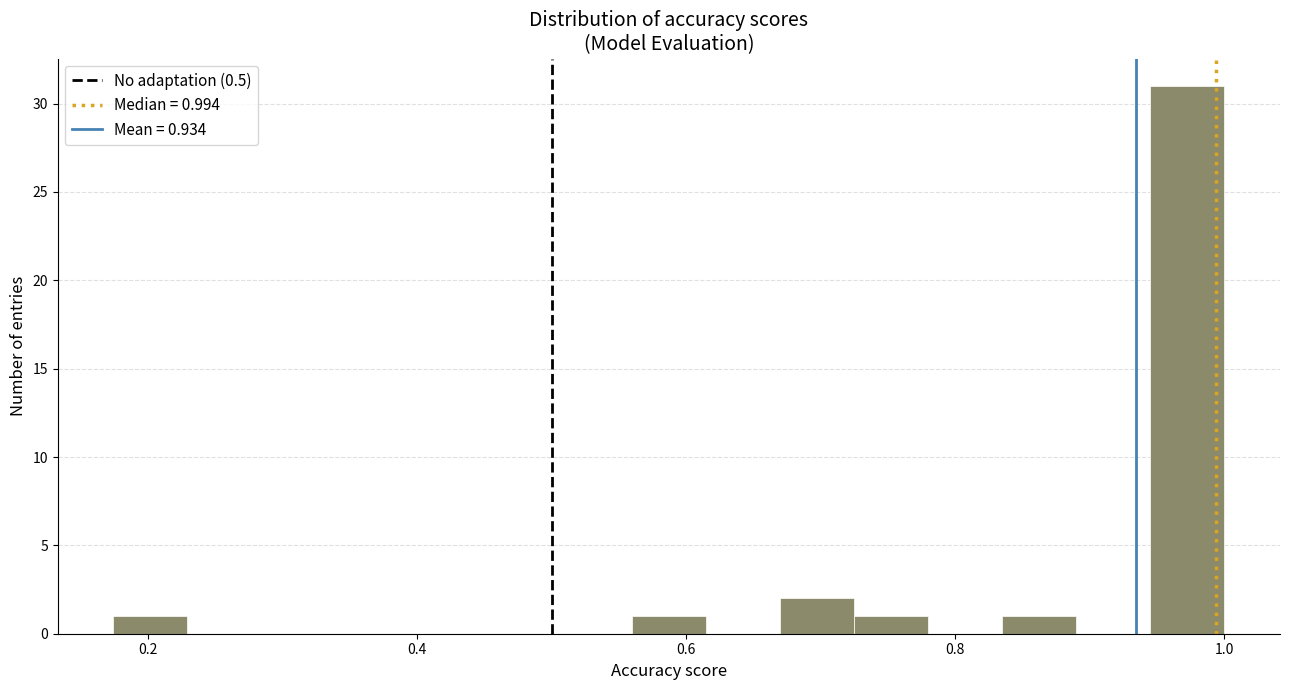

Read against the x-axis, roughly where is the centre of the tallest bar?

0.98